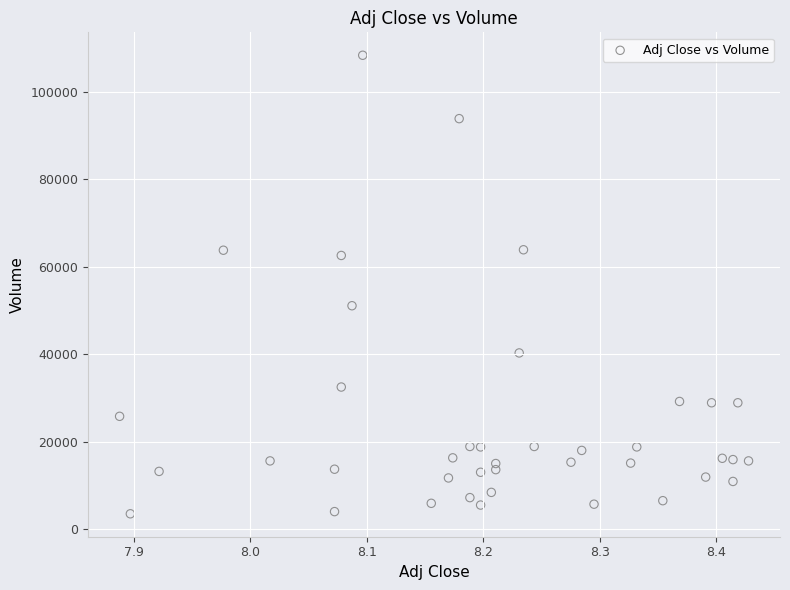

What is the range of Y values (max minus min)?

104900